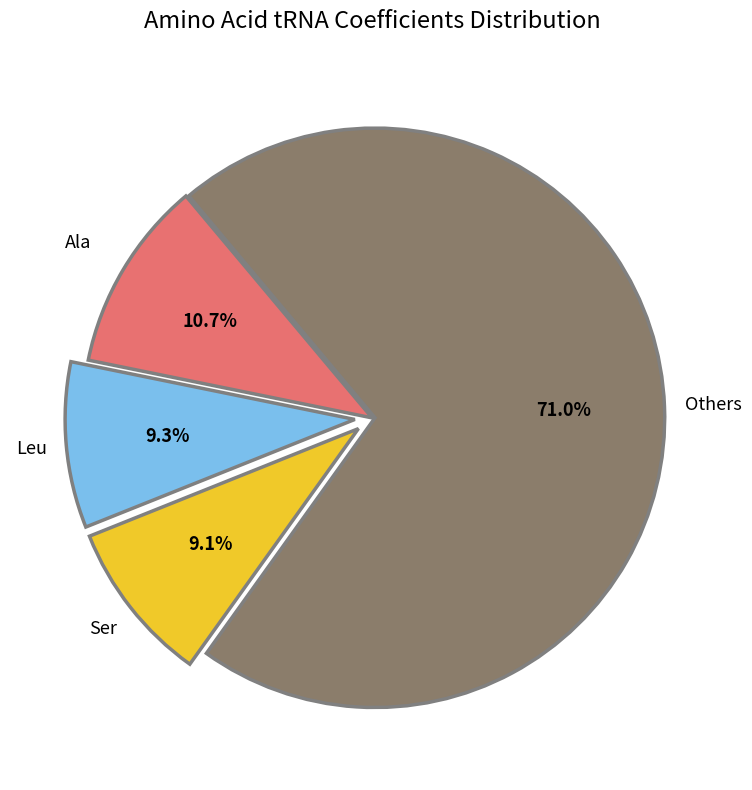

Count the number of slices in the pie.

4